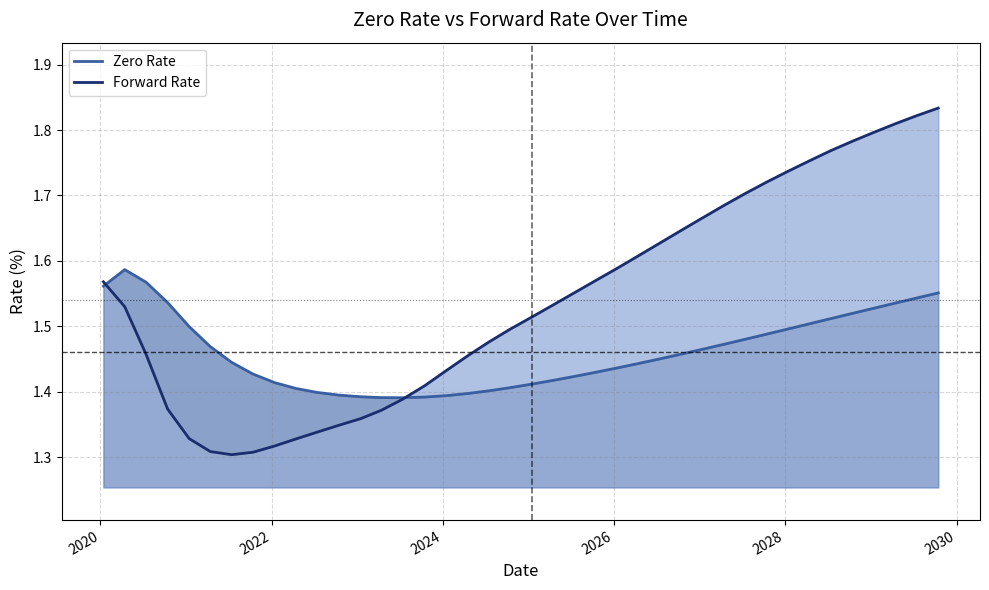

How many distinct data groups are displayed?

2